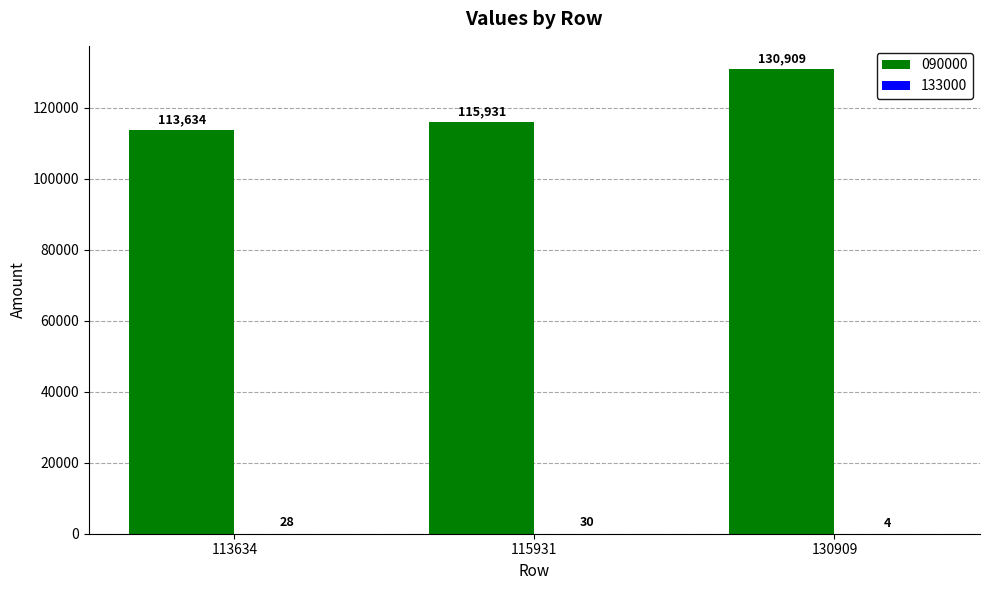

Is it true that 090000 equals 54151 at 115931?

False